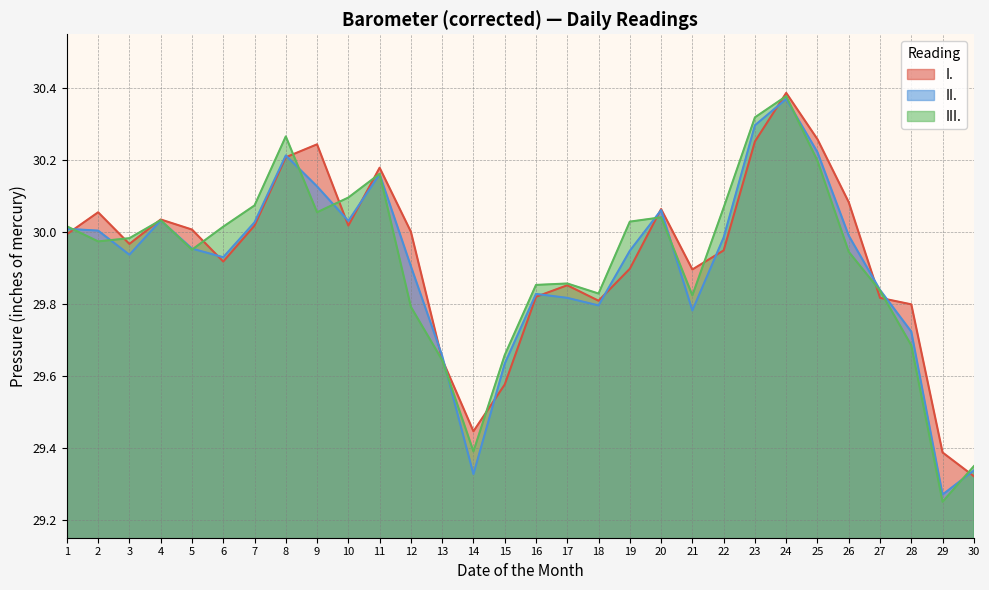

True or false: II. has more than 2 points higher than both neighbors.

True